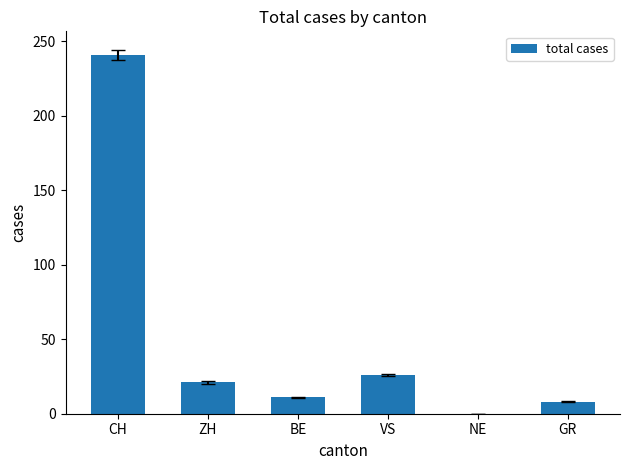

True or false: the data shows 241 at CH.

True